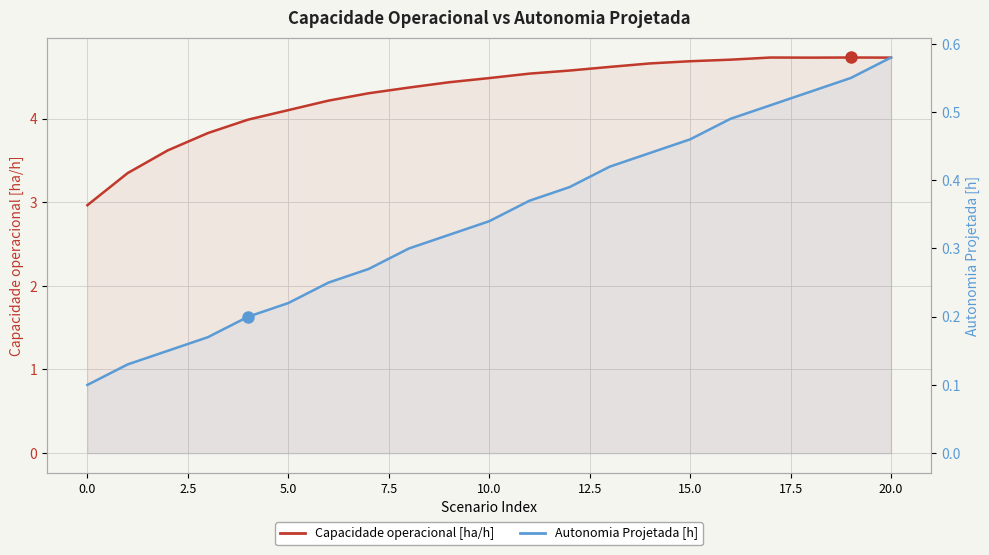

At how many categories does at least one series exceed 4?

16